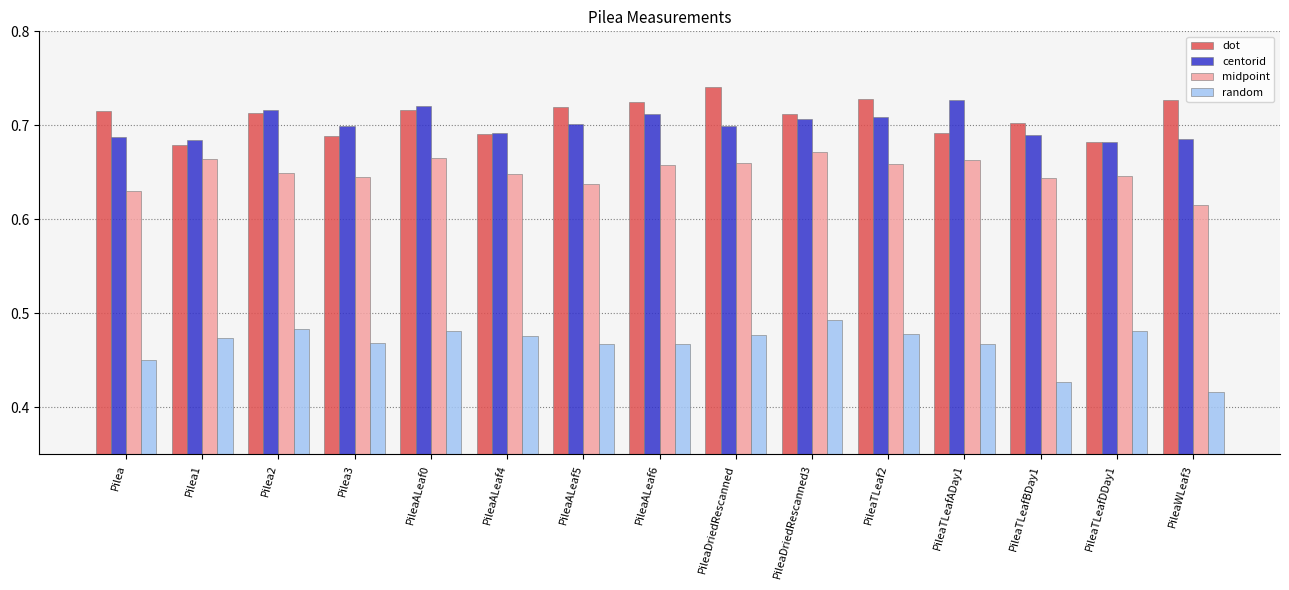

What position from the right is PileaDriedRescanned3?

6